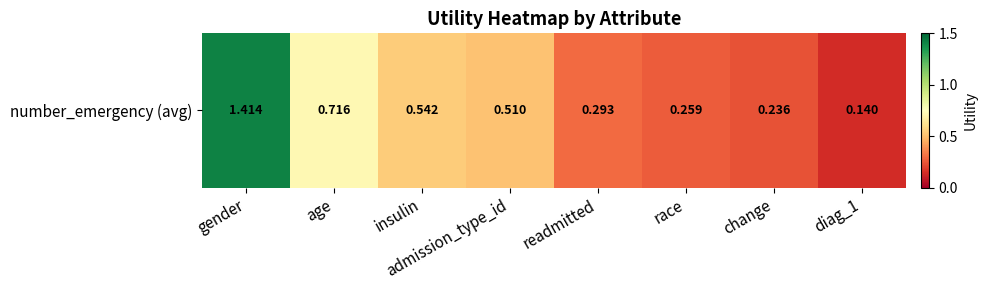

Rank the categories by value from lowest to highest.

diag_1, change, race, readmitted, admission_type_id, insulin, age, gender